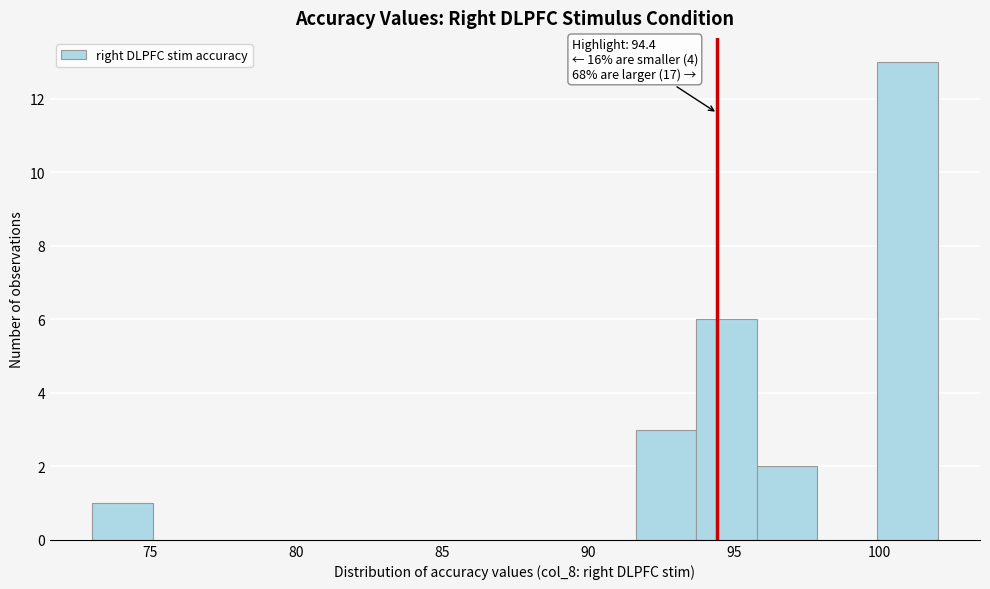

Which range on the x-axis has the tallest bar?

100.0 to 102.0